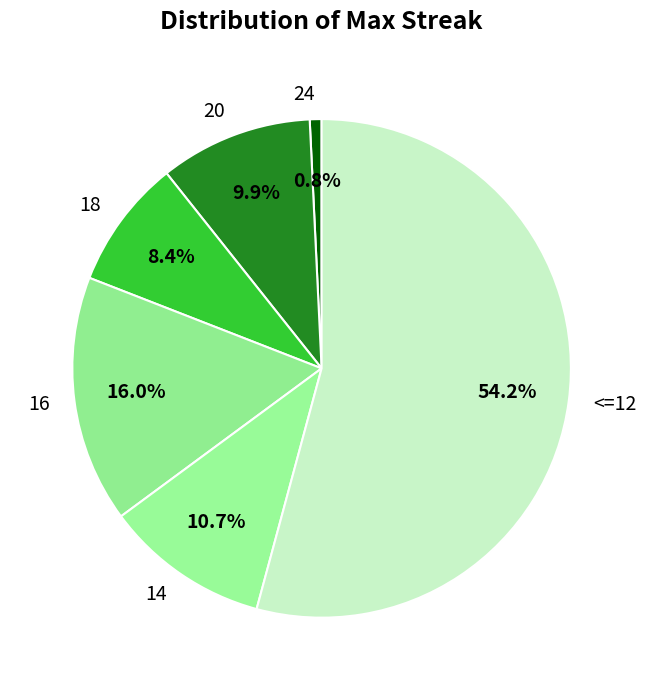

What is the smallest slice in the pie chart?

24